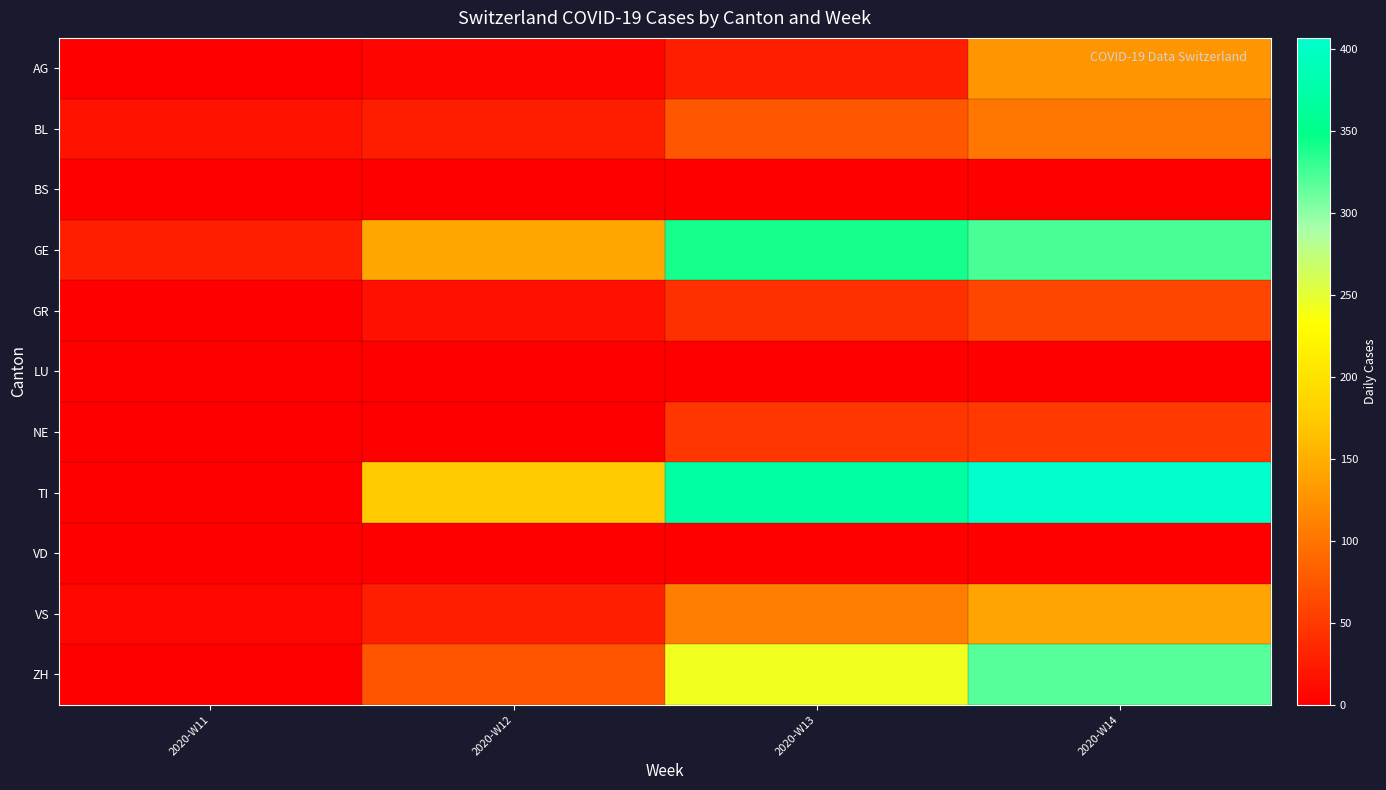

At which category does the chart reach its minimum across all series?

2020-W11